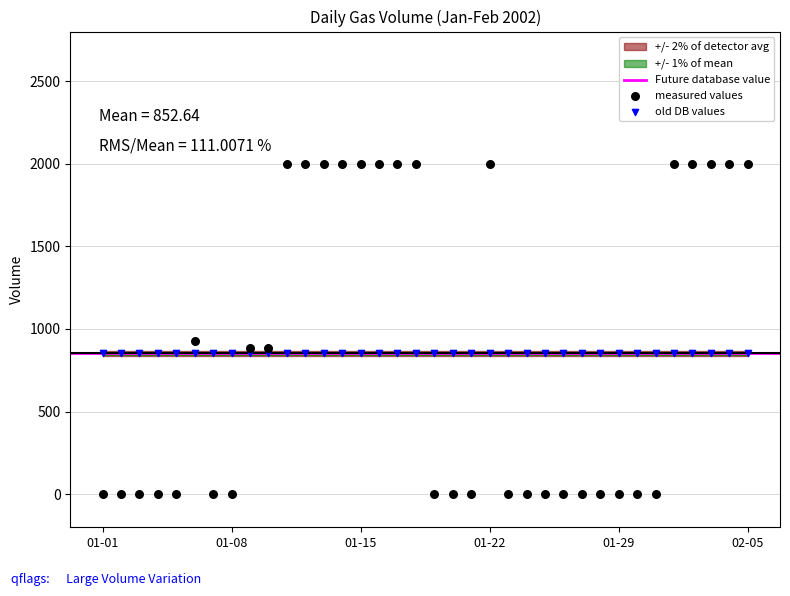

Which series reaches the minimum Y coordinate?

measured values